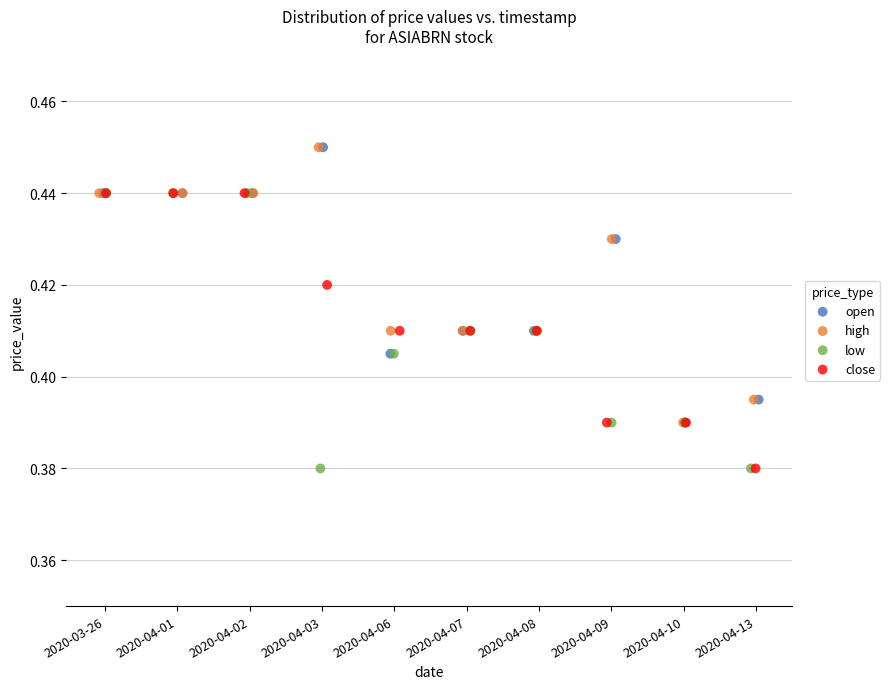

What are all the series names shown in the legend?

open, high, low, close